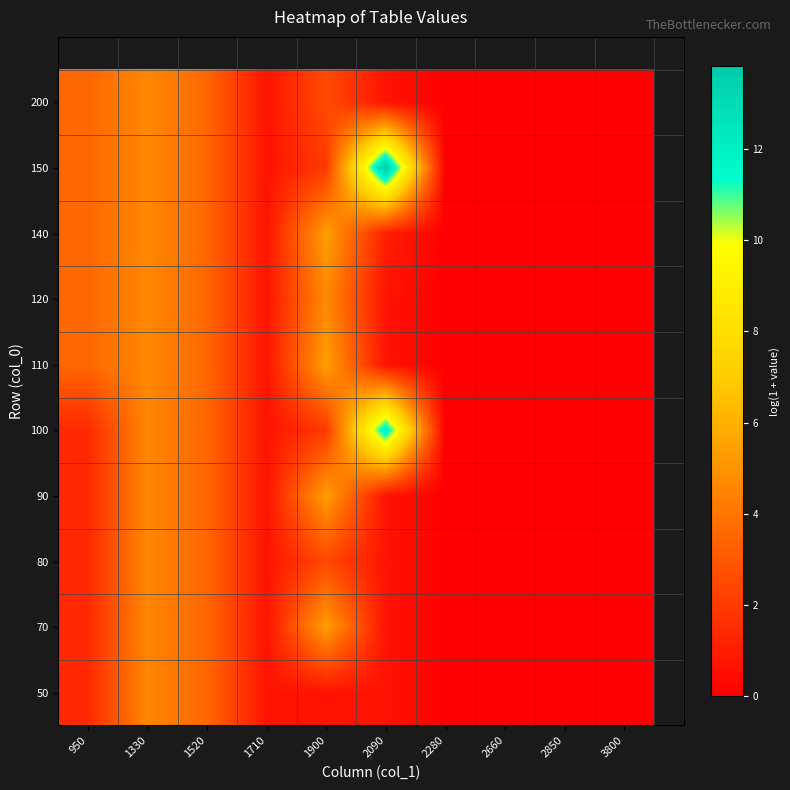

How many distinct data groups are displayed?

10